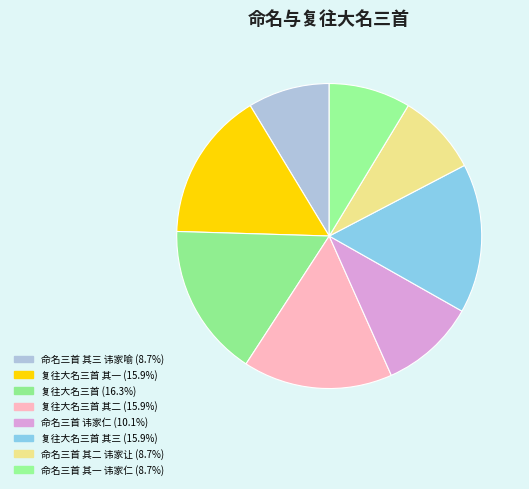

Count the number of slices in the pie.

8